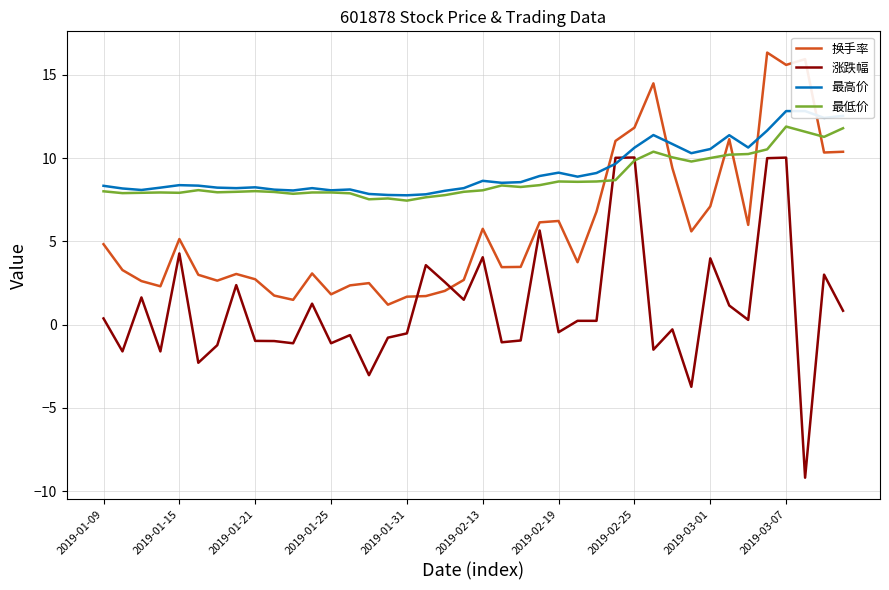

What is the lowest value of the 换手率 series?

1.2